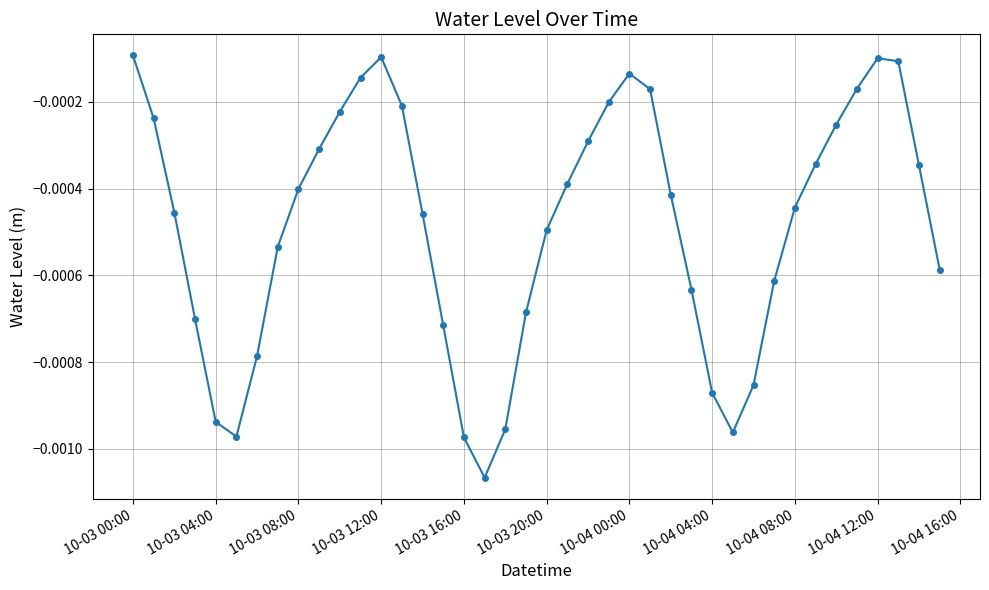

How many interior local peaks (higher than both neighbors) does the data have?

3